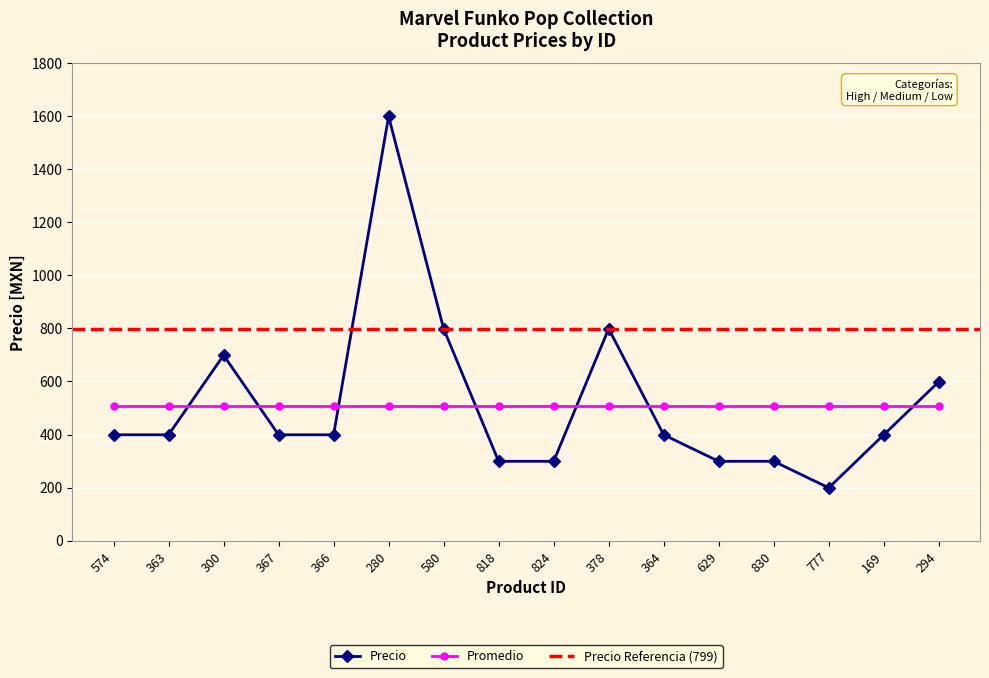

Which label corresponds to the largest value in the chart?

280